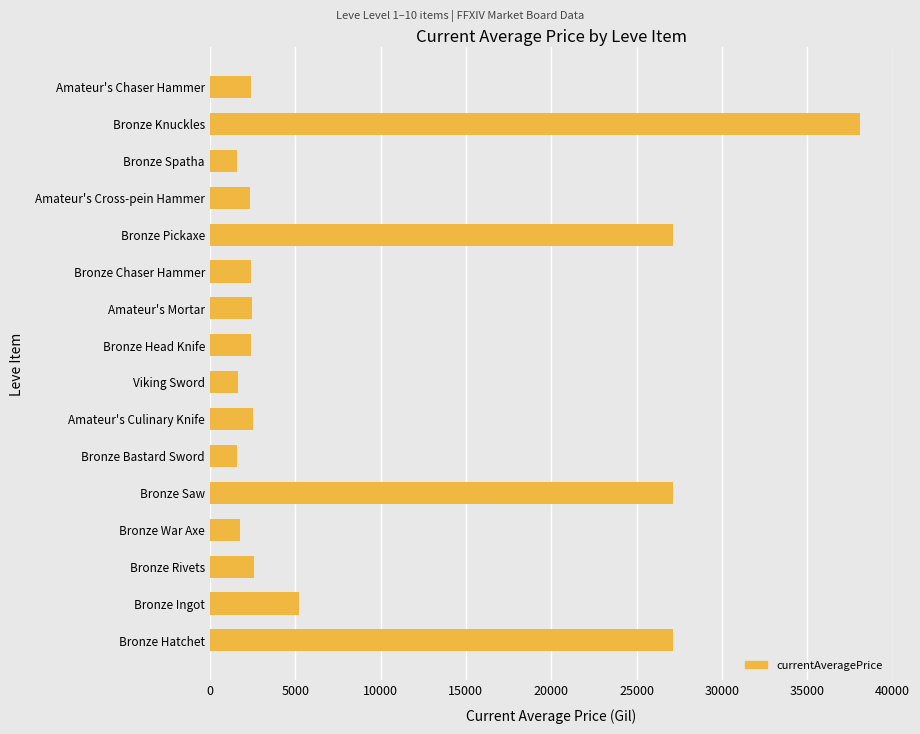

Which category has the highest value across all series?

Bronze Knuckles